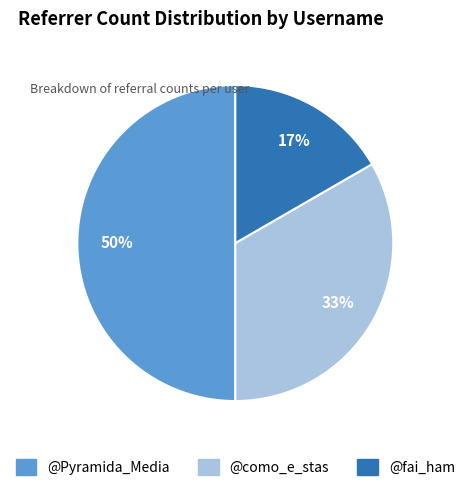

To the nearest percent, what is the difference between the largest and smallest slice percentages?

33%